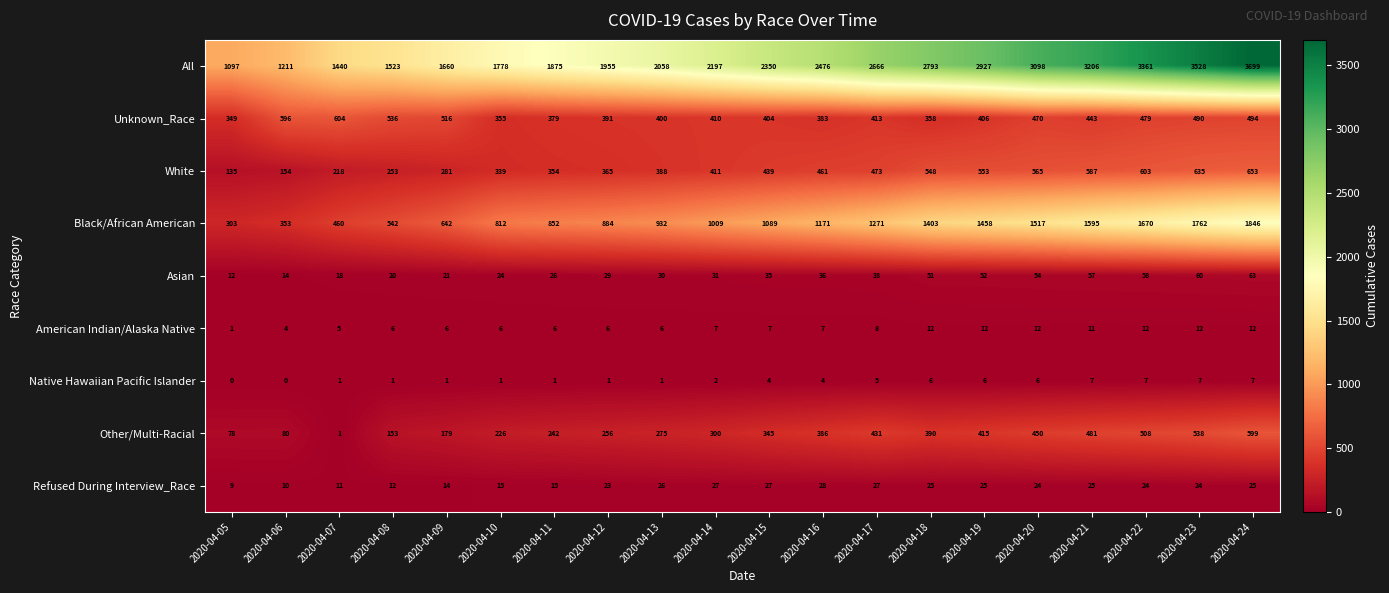

How many positive values does the Native Hawaiian Pacific Islander series have?

18